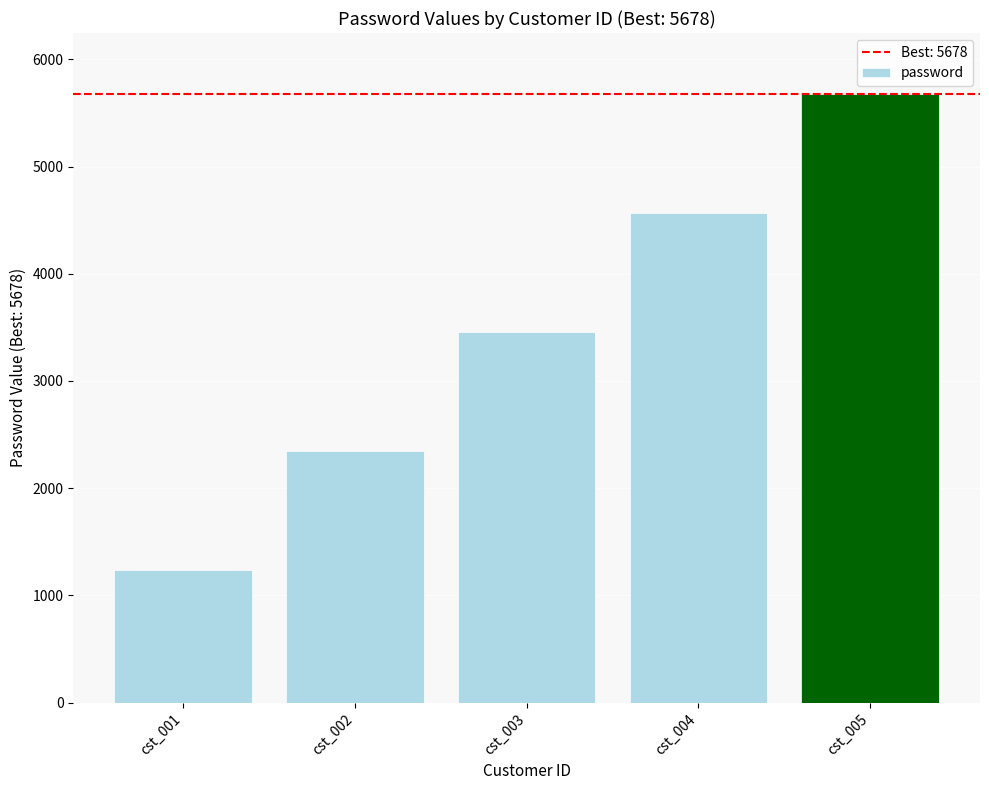

Reading left to right, extract all data points from this chart.

cst_001=1234	cst_002=2345	cst_003=3456	cst_004=4567	cst_005=5678